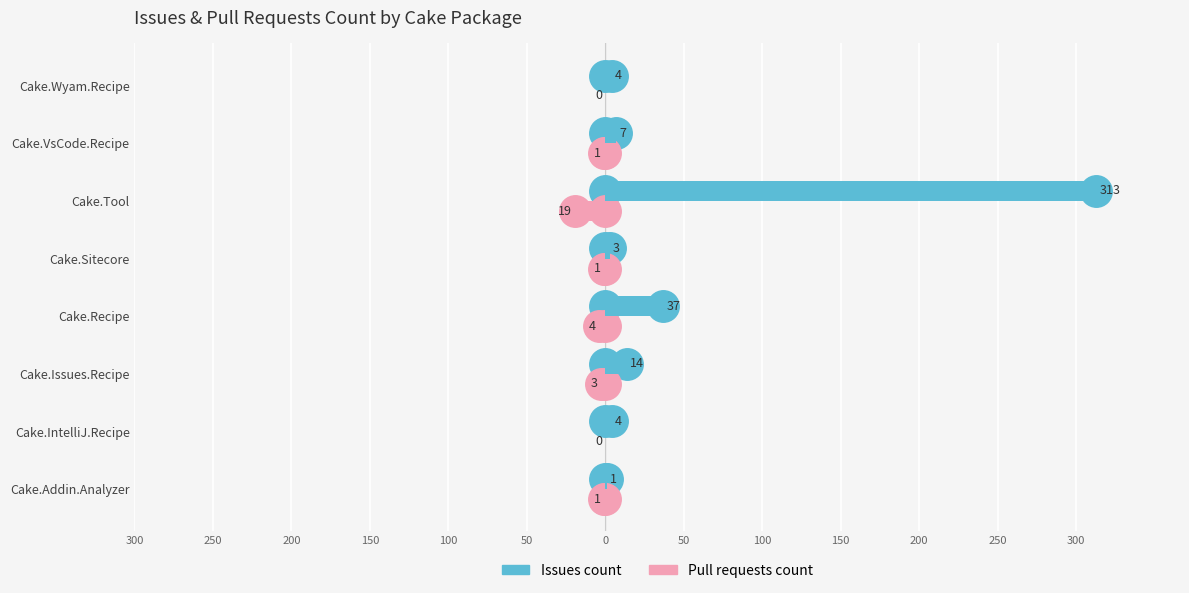

What are all the series names shown in the legend?

Issues count, Pull requests count